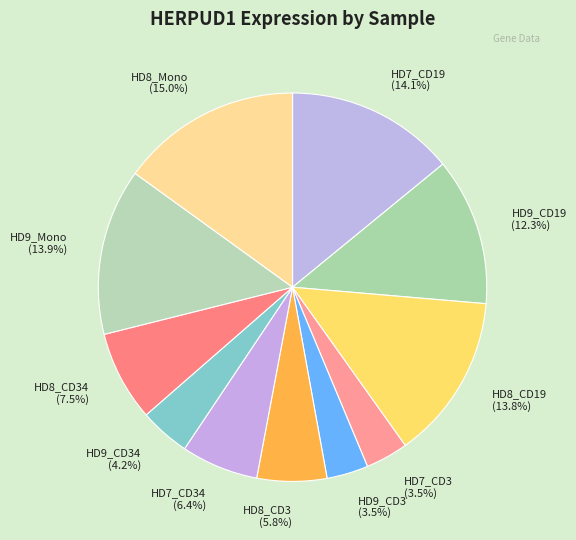

Is there a majority slice in this chart?

No